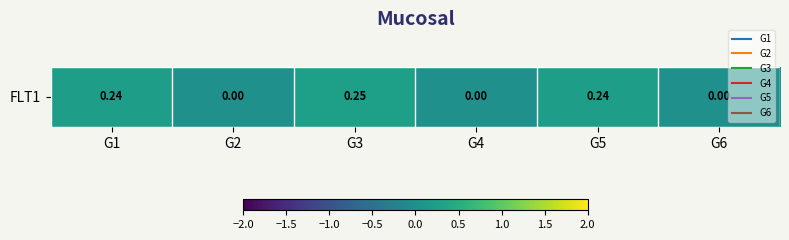

How many data points does each series have?

6